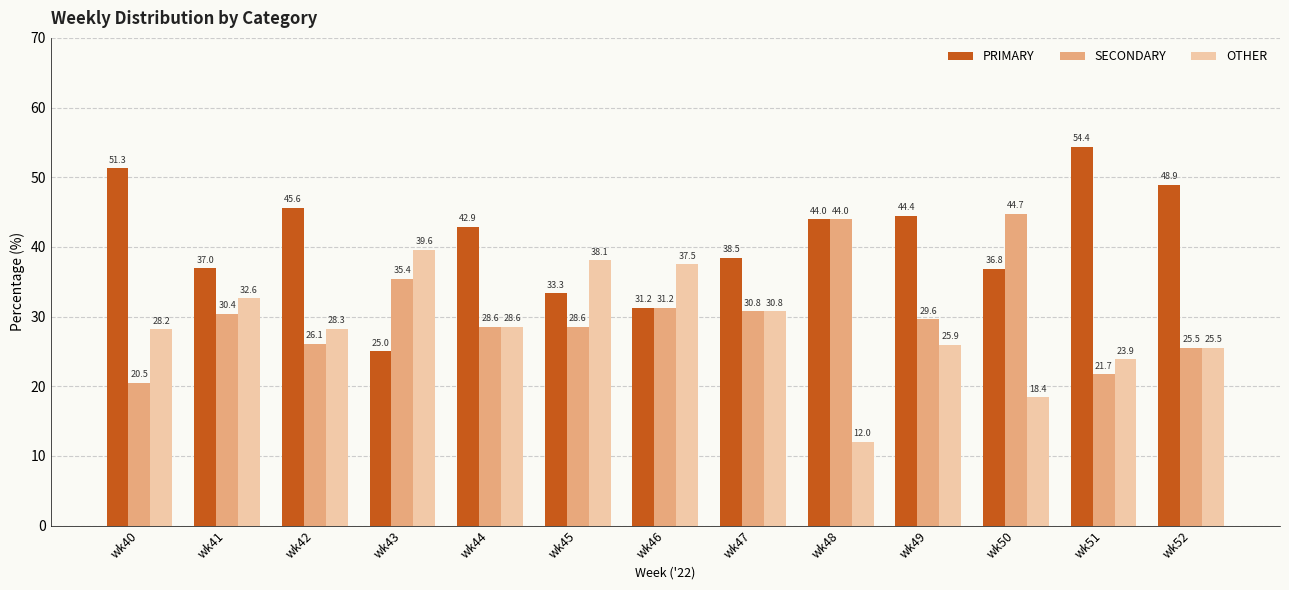

How many bars are there in each group?

3